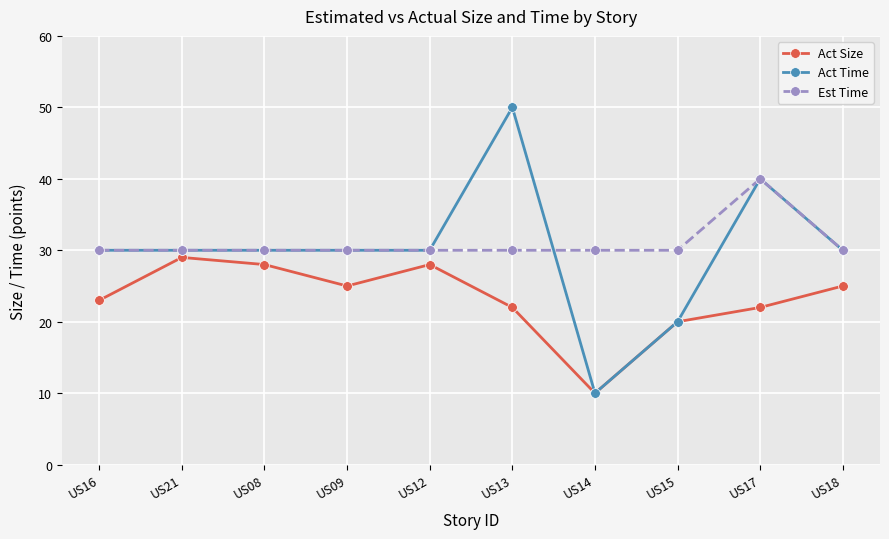

True or false: Est Time has a value of 46 at US12.

False